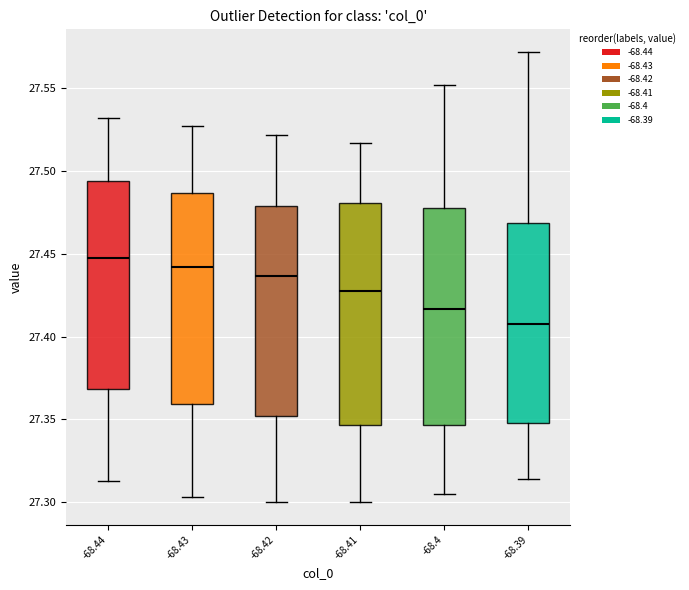

Where is the lower edge of the box at x = -68.4 on the y-axis? The values are not printed on the chart, so give them approximately, as read against the axis.

27.345